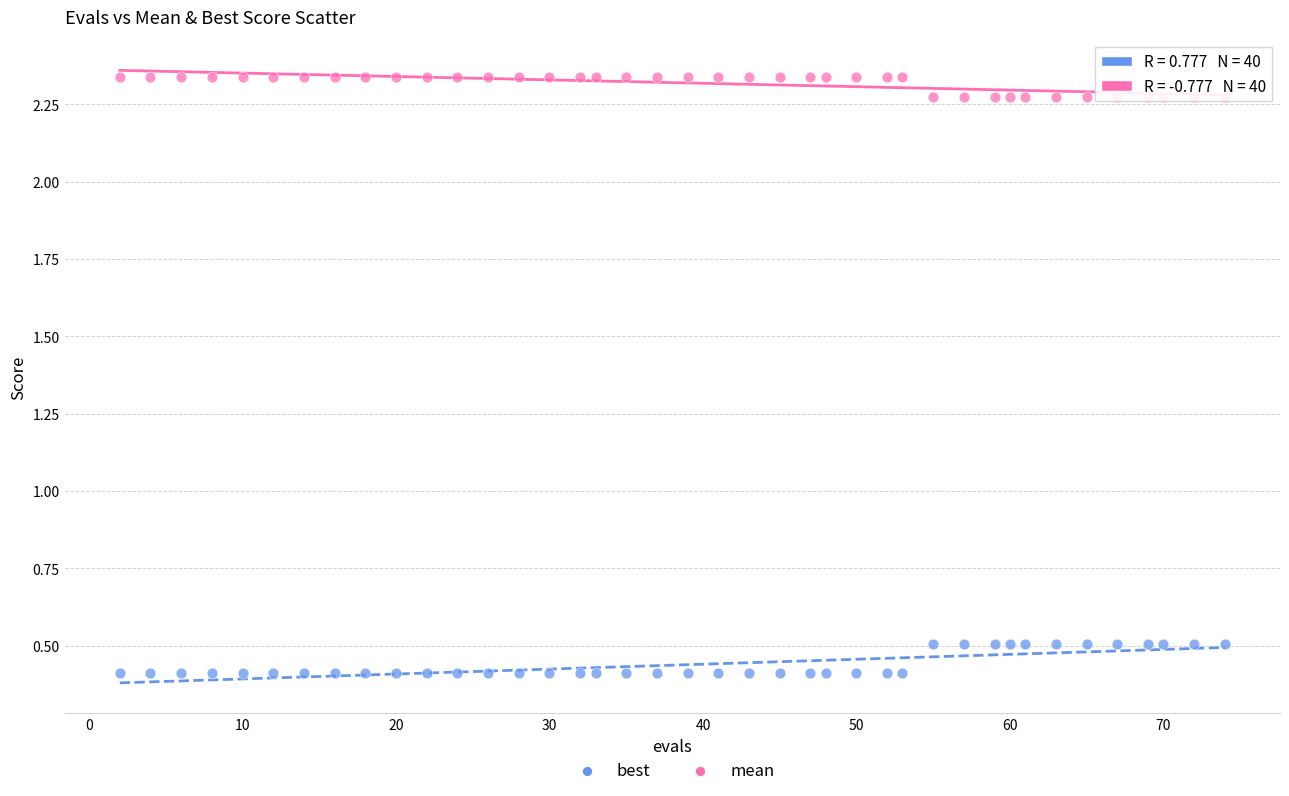

What are all the series names shown in the legend?

best, mean